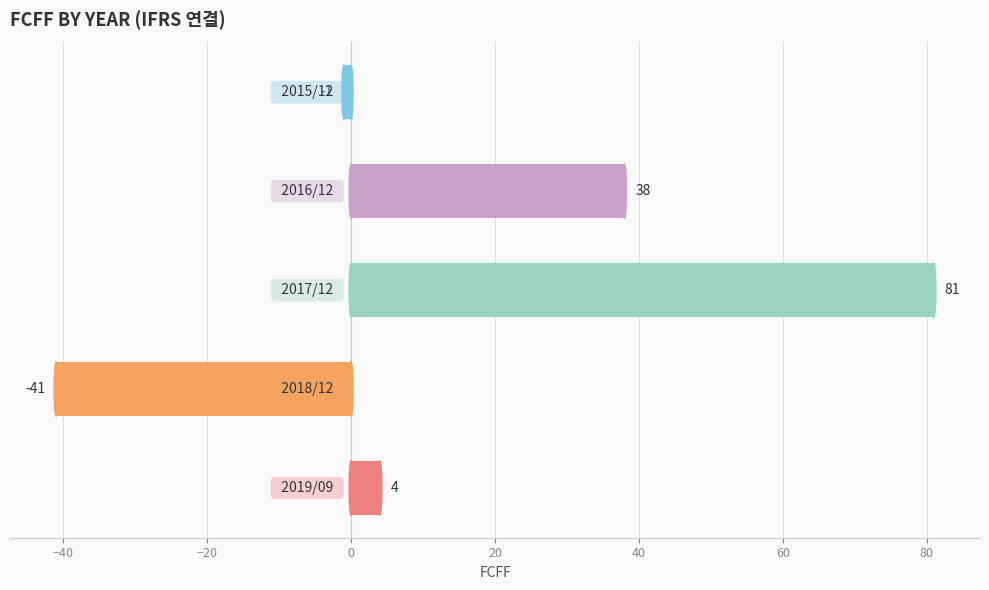

What is the greatest value displayed?

81